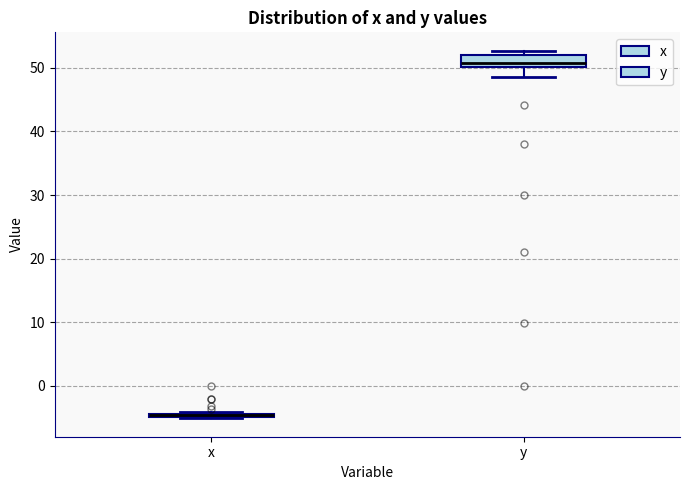

Comparing the boxes themselves (not the whiskers), which one is the tallest?

y